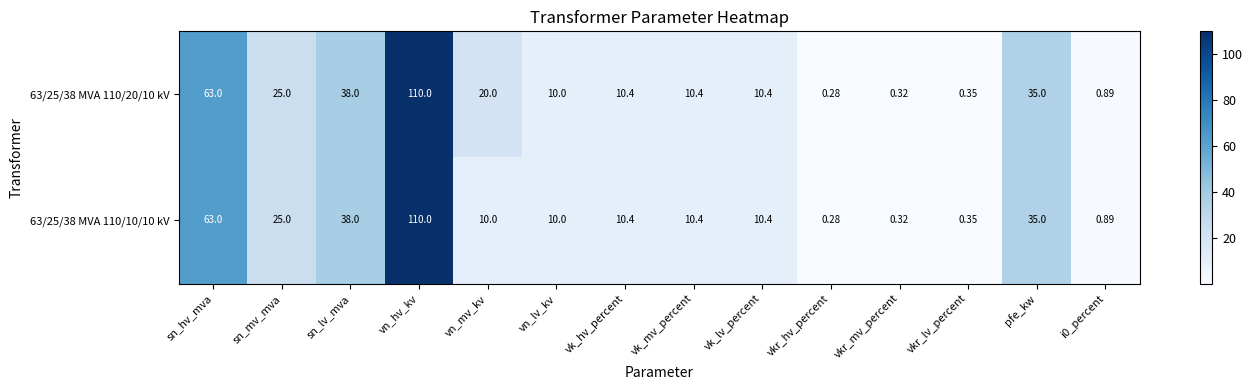

Which label corresponds to the smallest value in the chart?

vkr_hv_percent